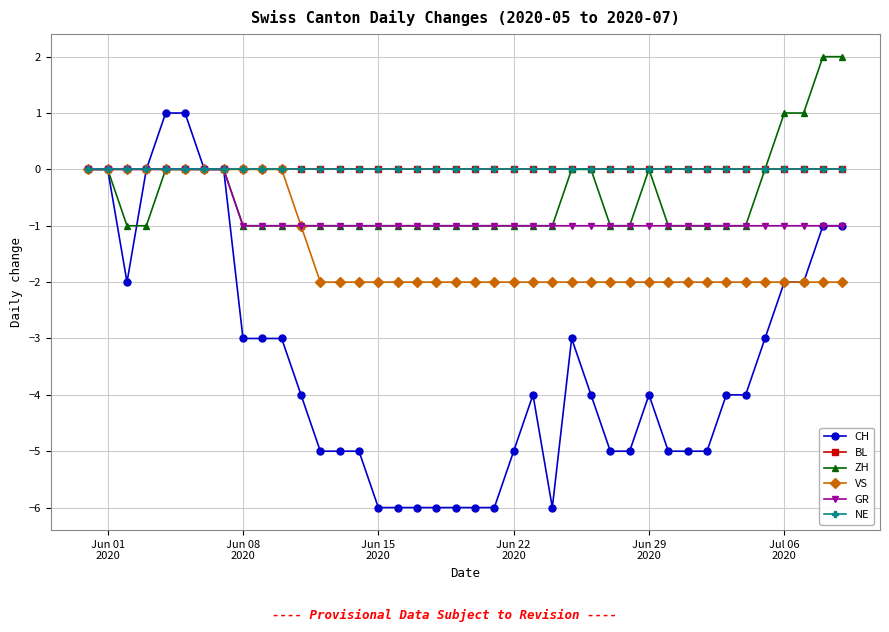

What is the value of the GR point at the 36th from the left?

-1